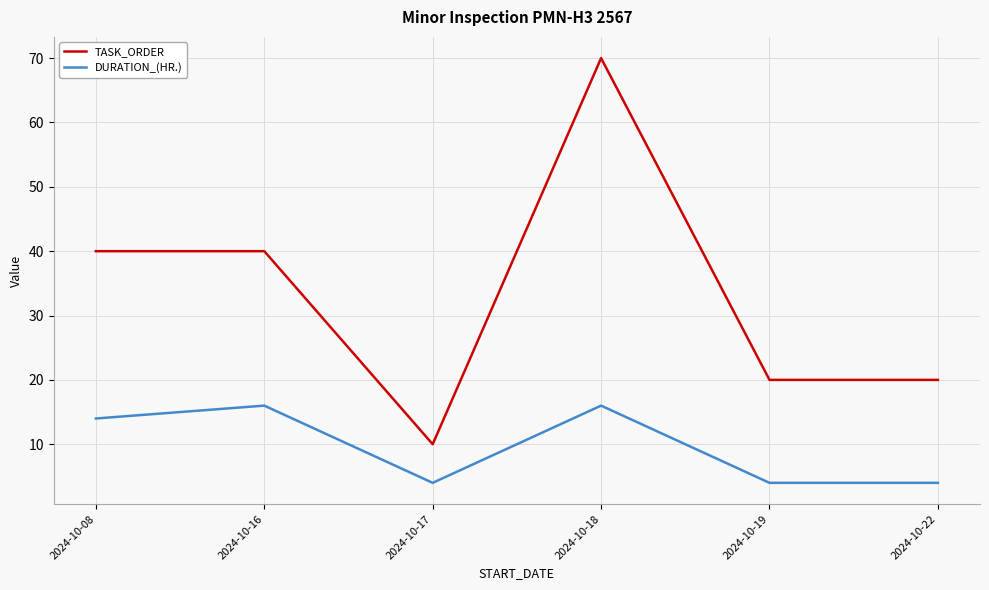

Reading right to left, what are all the values shown in this chart?

TASK_ORDER: 2024-10-22=20	2024-10-19=20	2024-10-18=70	2024-10-17=10	2024-10-16=40	2024-10-08=40
DURATION_(HR.): 2024-10-22=4	2024-10-19=4	2024-10-18=16	2024-10-17=4	2024-10-16=16	2024-10-08=14